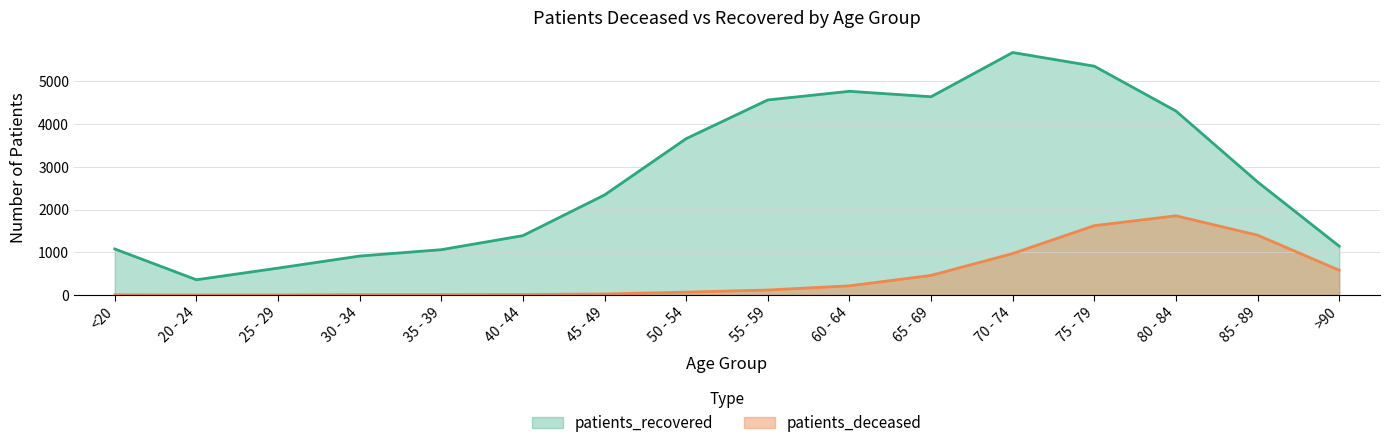

What is the difference between the maximum and minimum values in the patients_recovered series?

5319